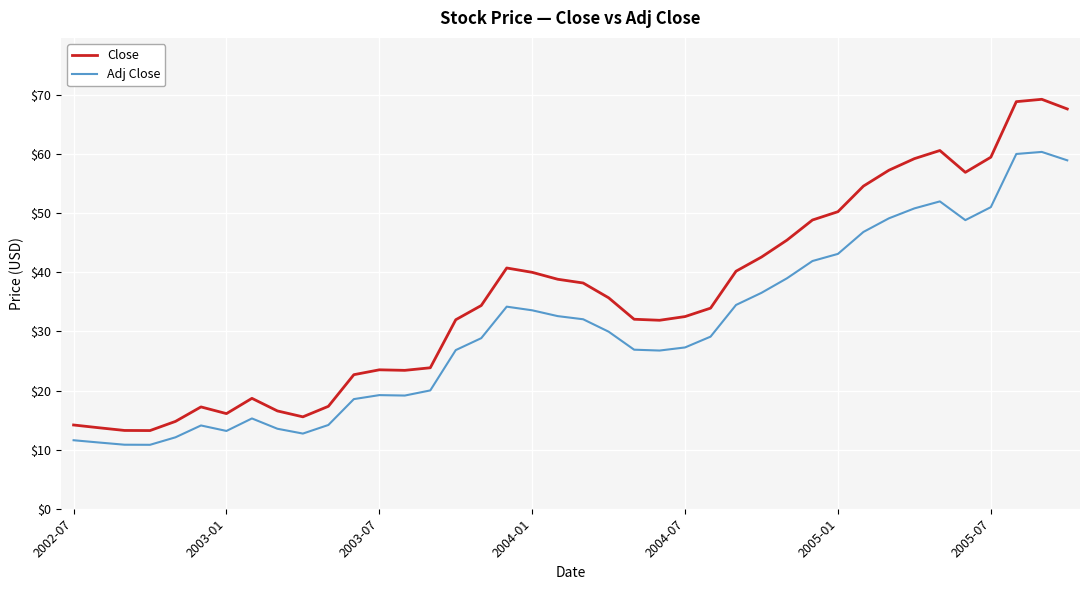

True or false: Adj Close and Close intersect in this chart.

False